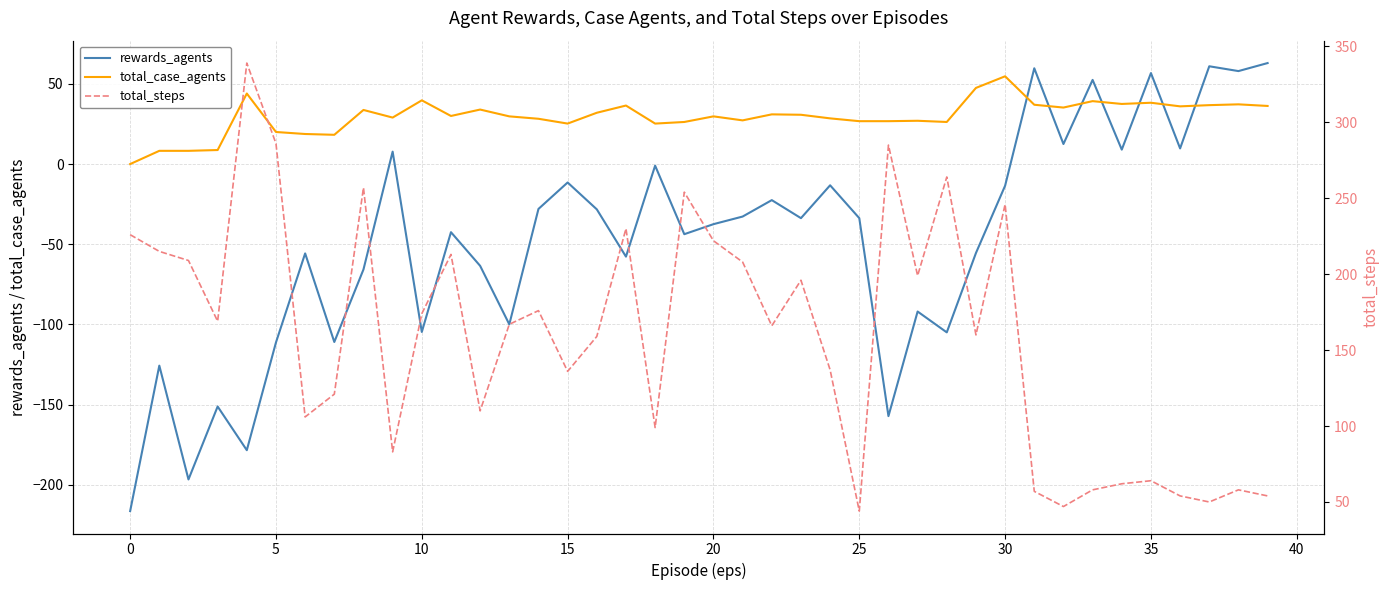

Count the number of categories in the chart.

40